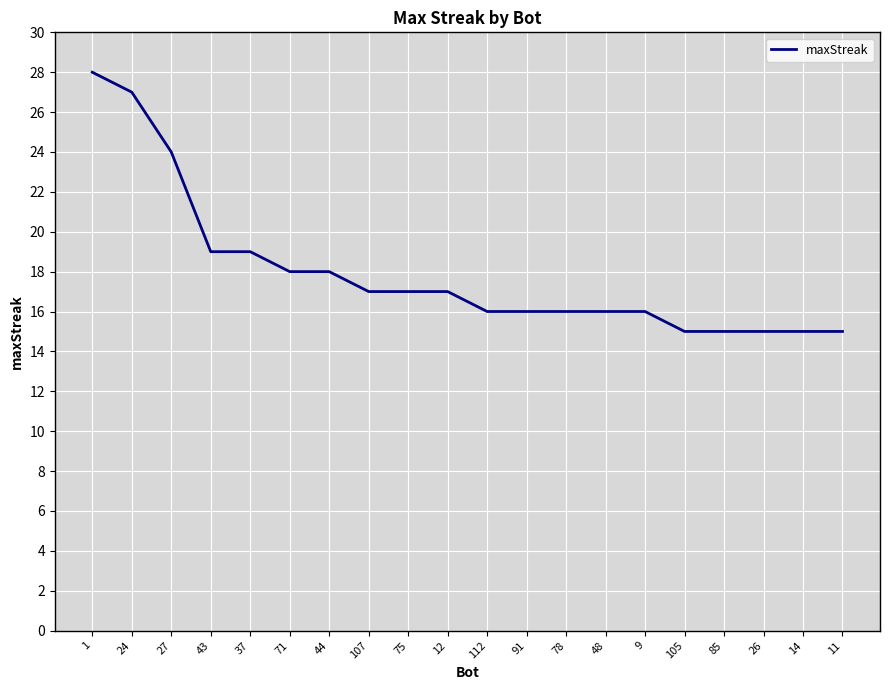

What position from the right is 44?

14